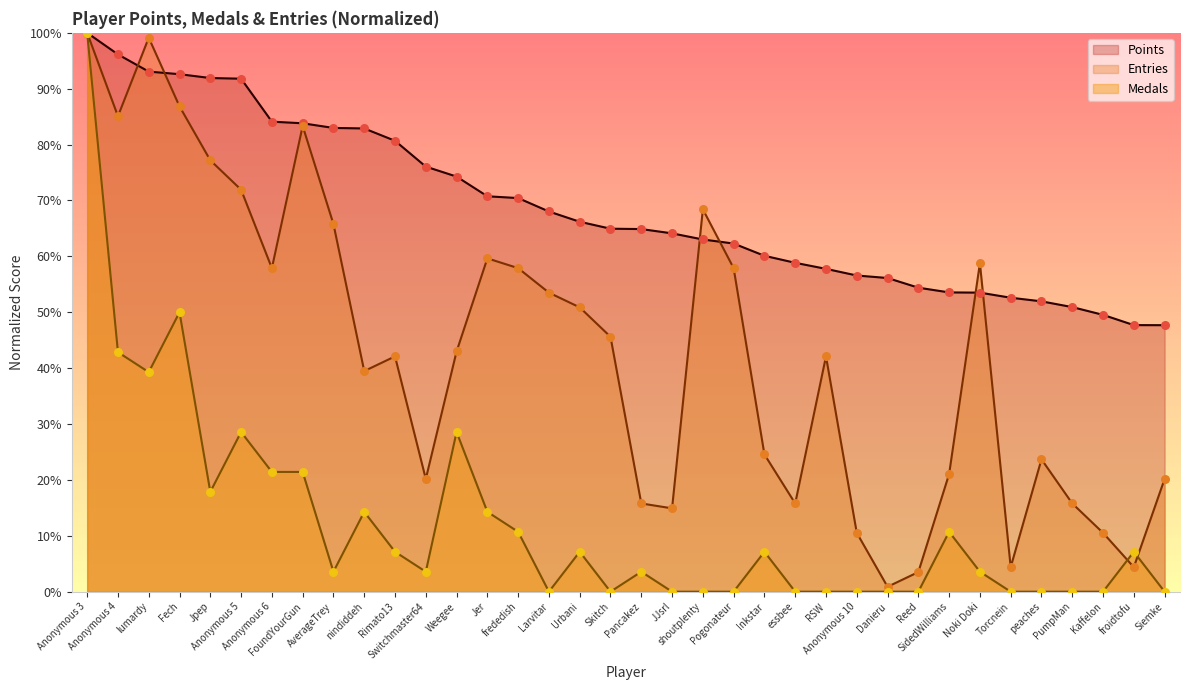

What are all the series names shown in the legend?

Points, Entries, Medals